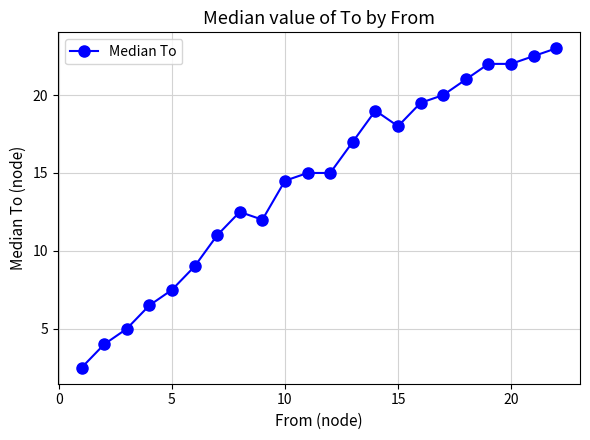

What is the sum of all values?

318.5